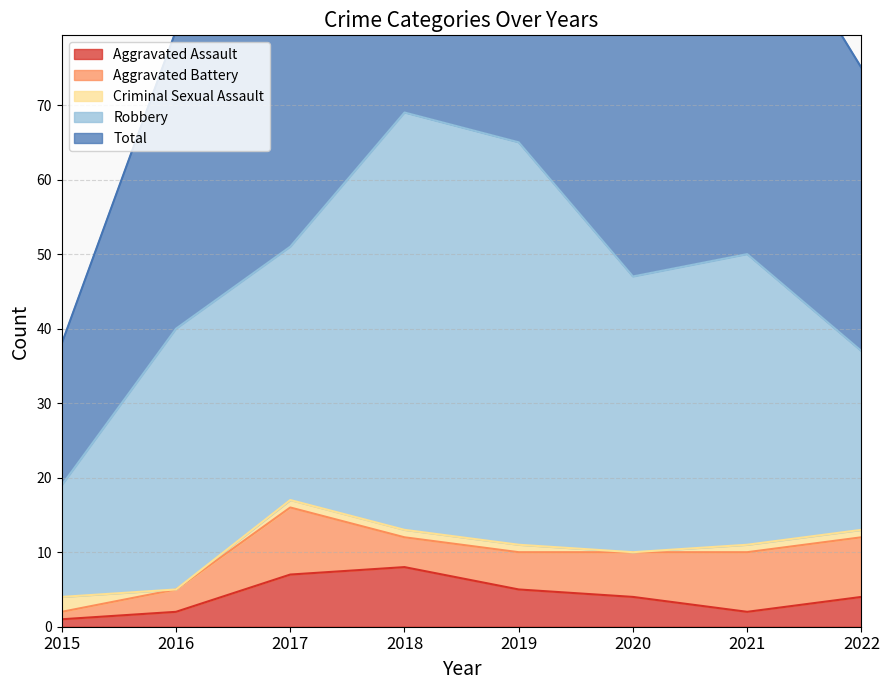

Between 2021 and 2022, which series saw the biggest shift?

Robbery